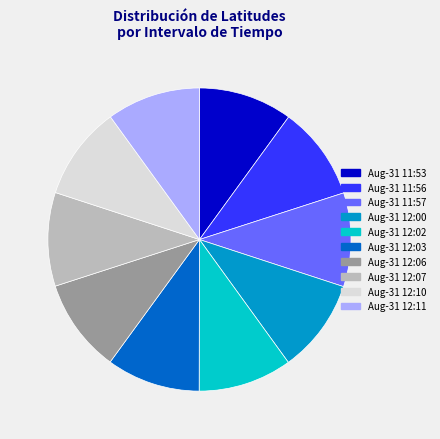

The Aug-31 12:00 slice represents 1% of the pie. True or false?

False